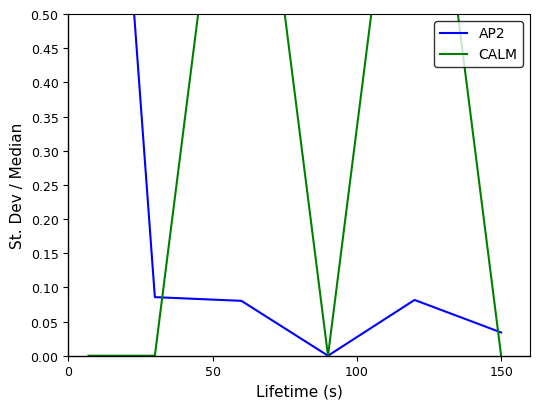

How many times do CALM and AP2 cross each other?

2